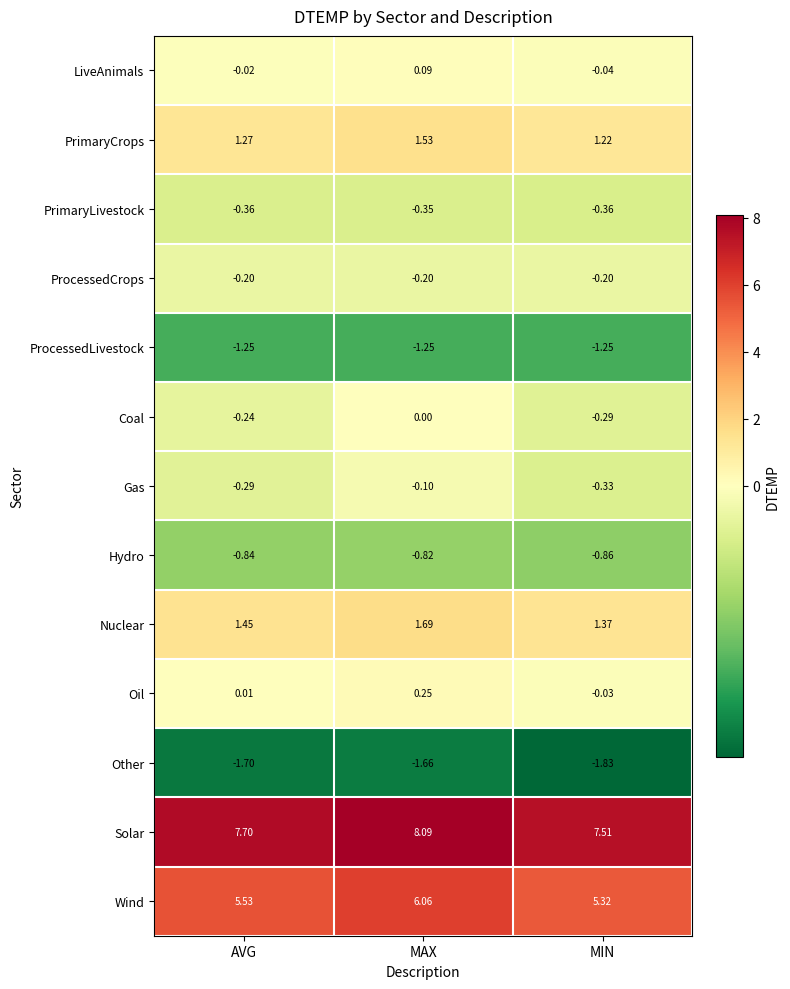

Which series has the largest total across all categories?

Solar